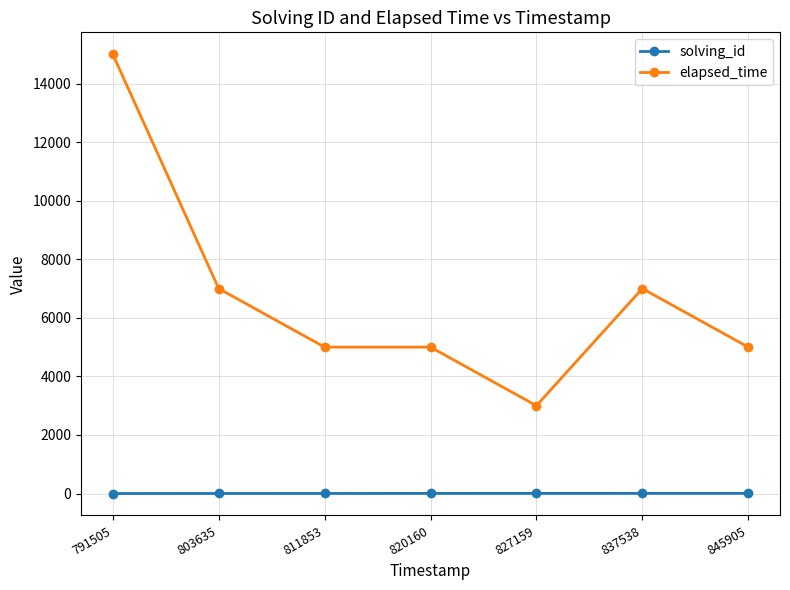

What is the approximate value of elapsed_time at 827159, to the nearest 100?

3000